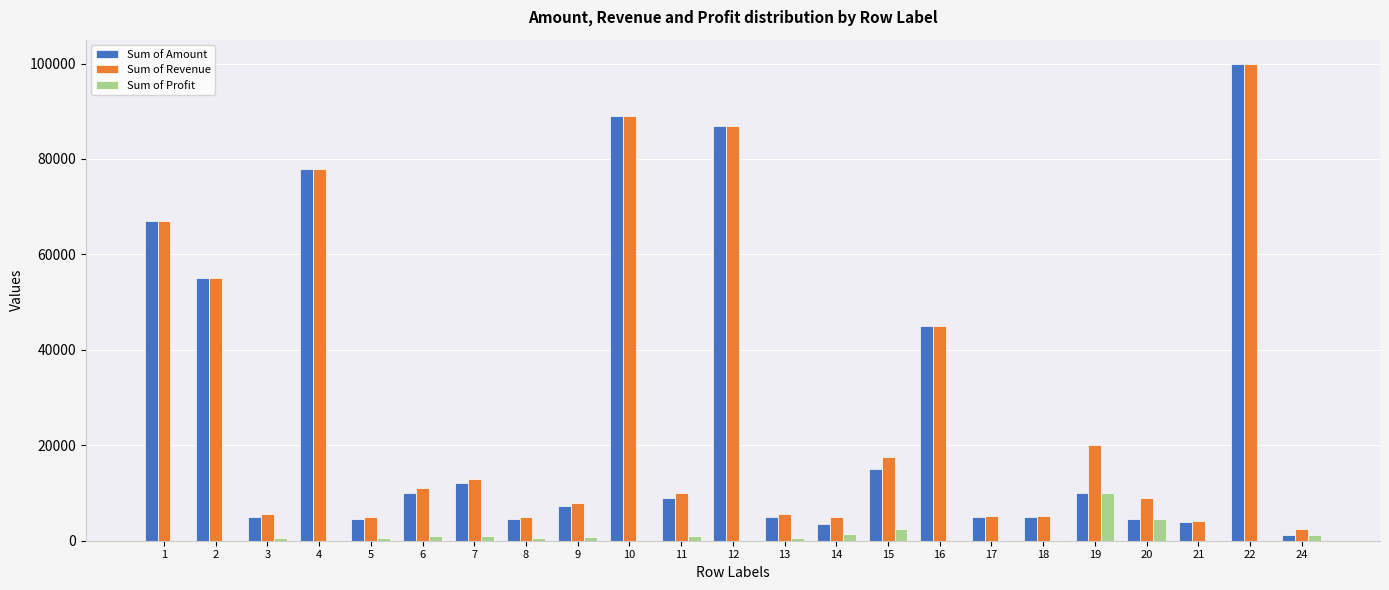

Between 12 and 18, which series saw the biggest shift?

Sum of Amount